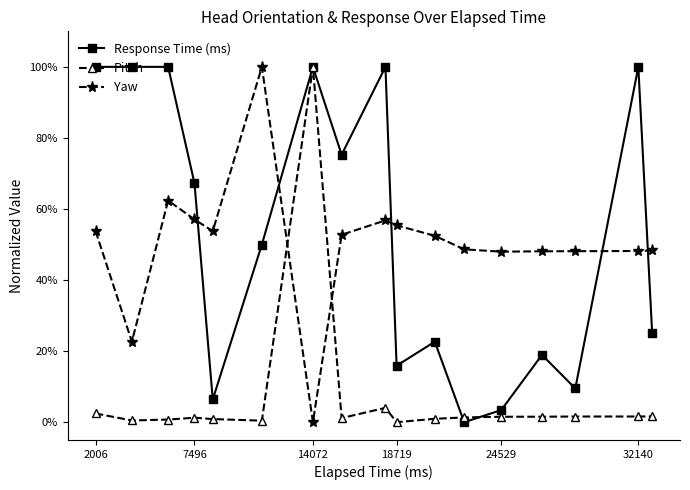

Does the chart have visible grid lines?

No